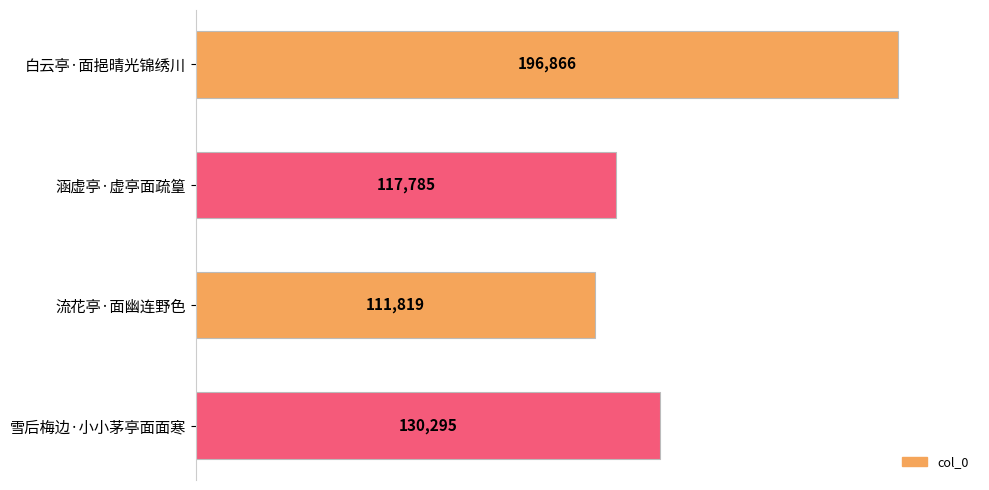

What is the sum of all values?

556765